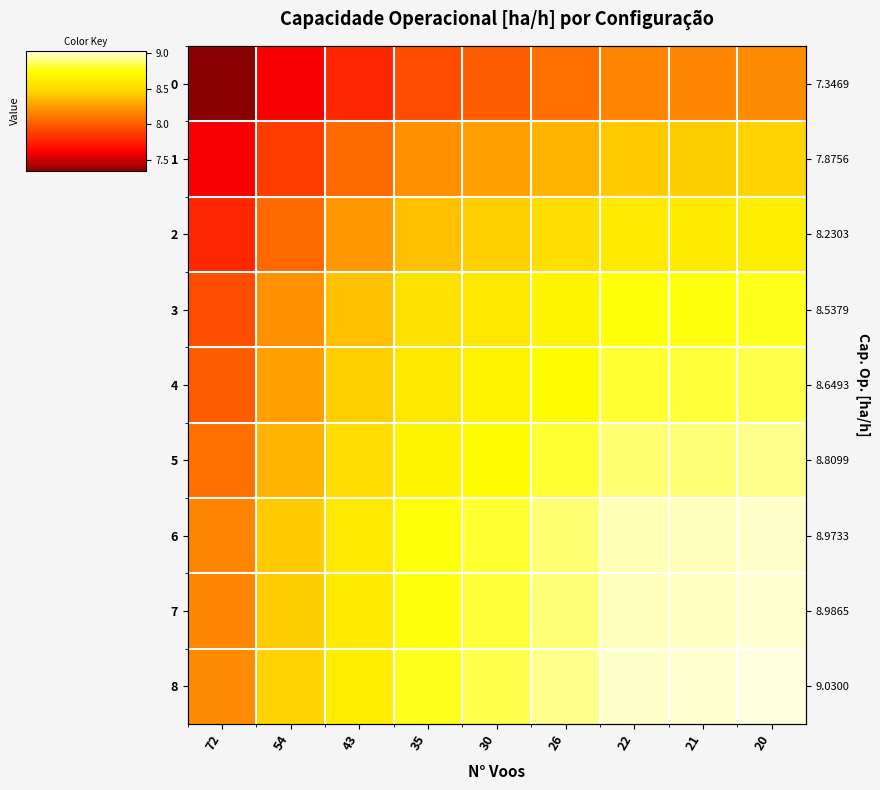

Read the 3 value at 30.

8.6